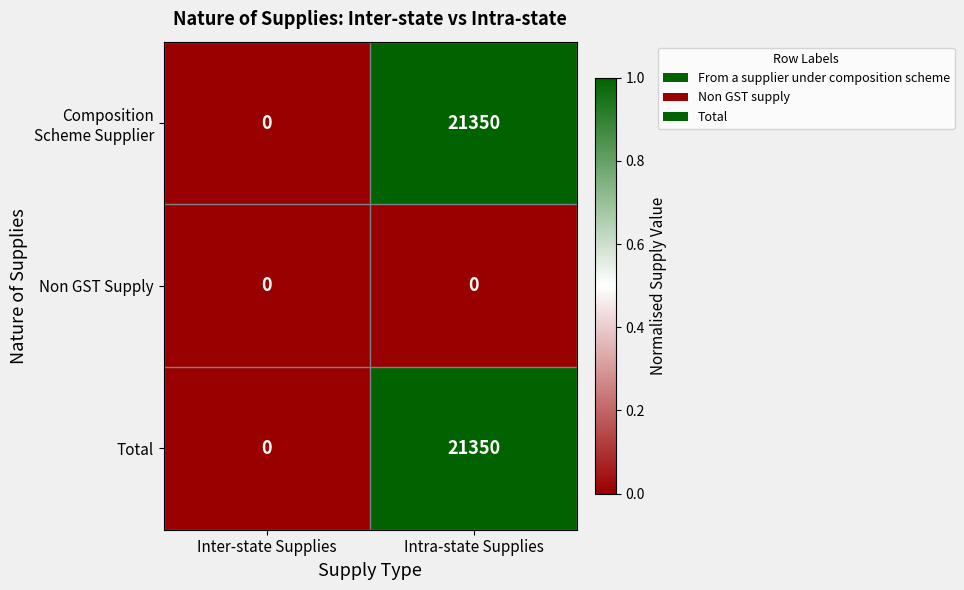

True or false: Non GST Supply has a value of 0 at Intra-state Supplies.

True